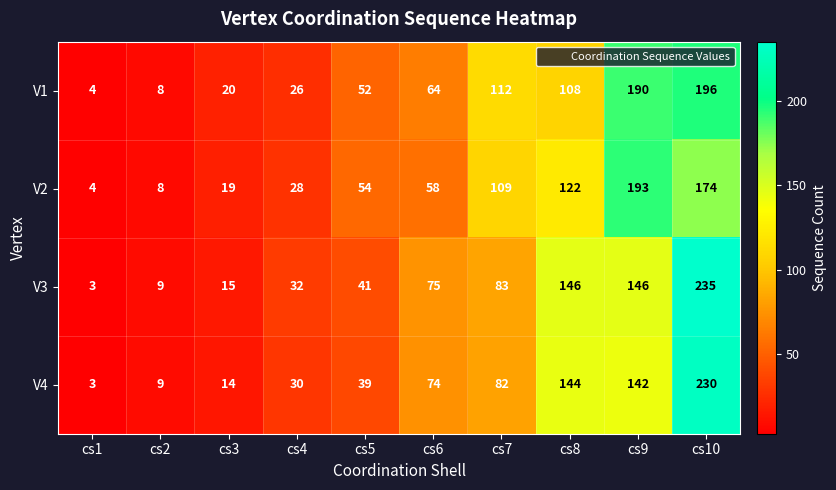

What is the difference between the maximum and minimum values in the V2 series?

189